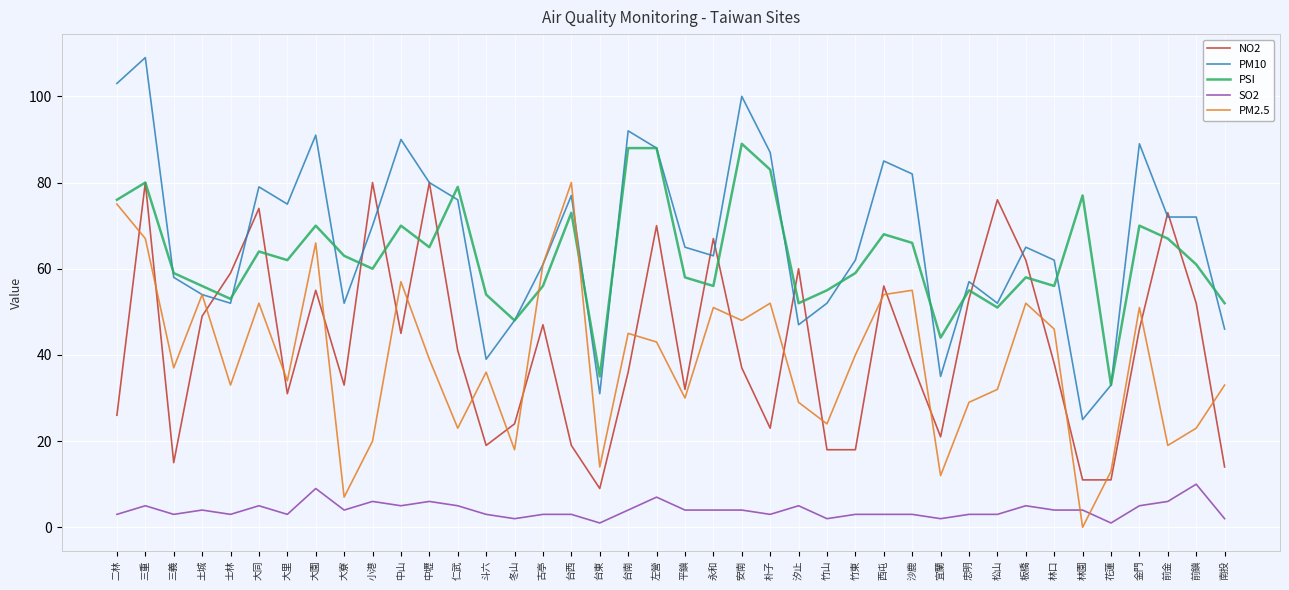

True or false: NO2 and SO2 intersect in this chart.

False